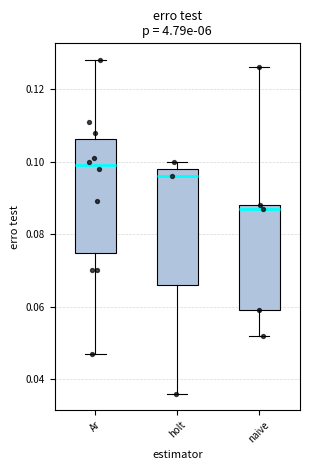

Which box's median line is the lowest?

naive